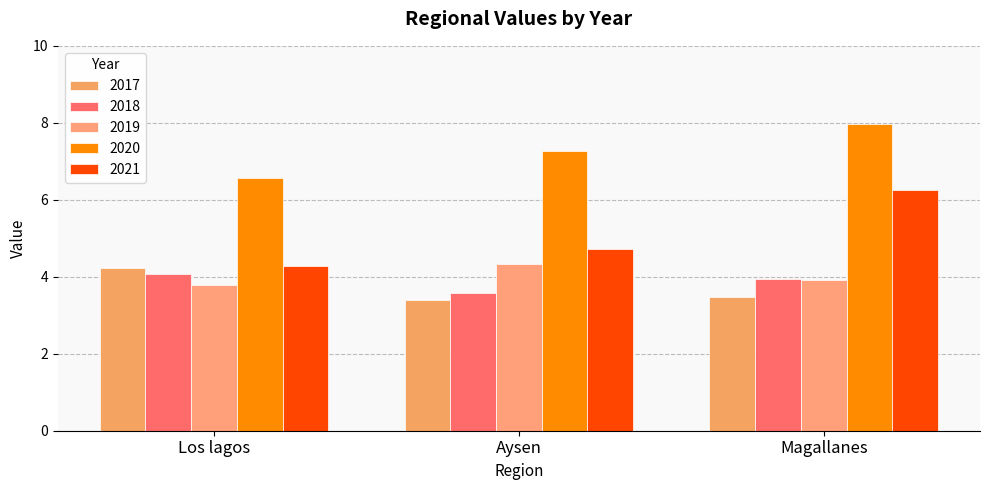

List the labels in order of 2020 value, smallest first.

Los lagos, Aysen, Magallanes